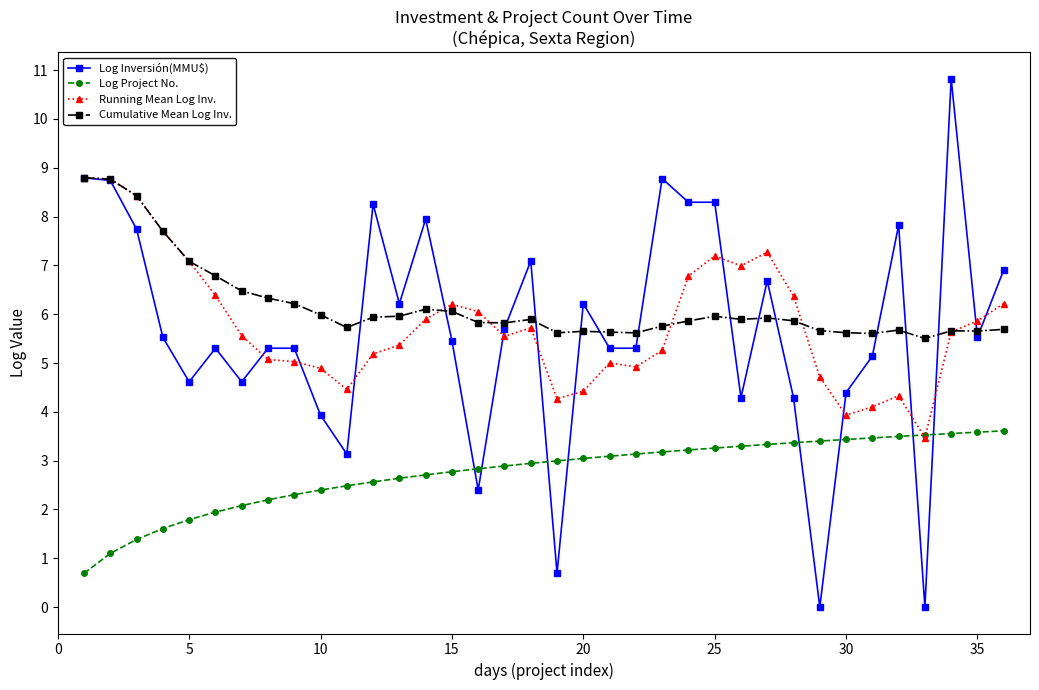

Which series has the largest range (max minus min)?

Log Inversión(MMU$)